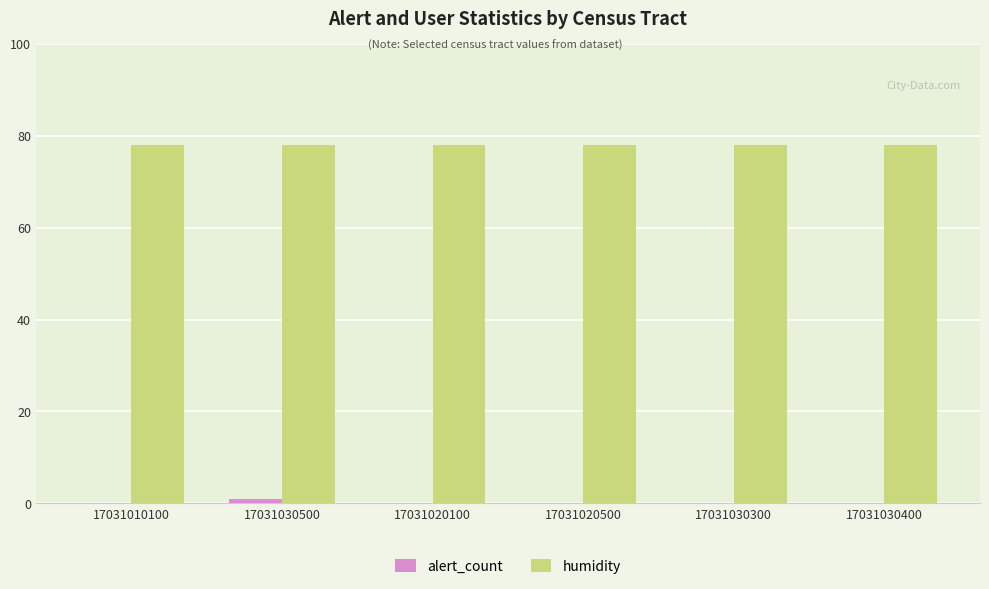

Reading right to left, list all the values displayed in this chart.

alert_count: 17031030400=0	17031030300=0	17031020500=0	17031020100=0	17031030500=1	17031010100=0
humidity: 17031030400=78	17031030300=78	17031020500=78	17031020100=78	17031030500=78	17031010100=78